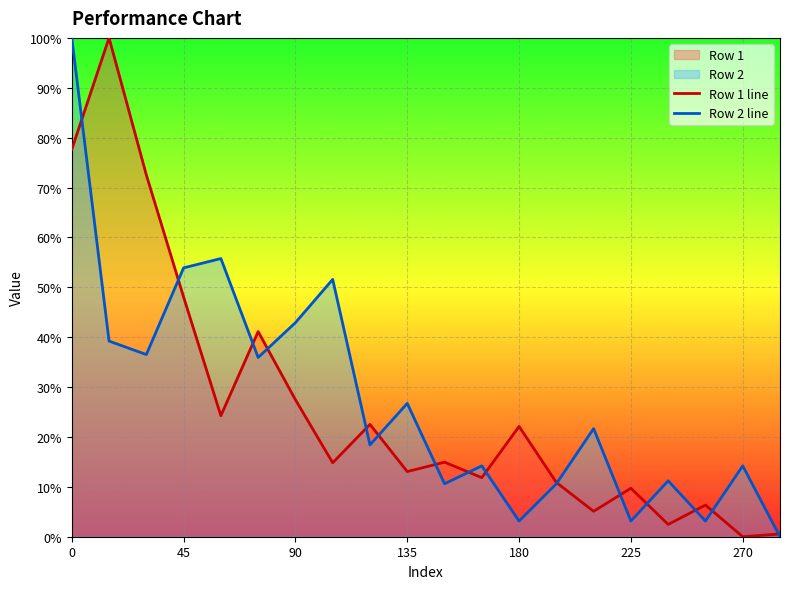

Rank the series at 90 from lowest to highest value.

Row 1 line, Row 2 line